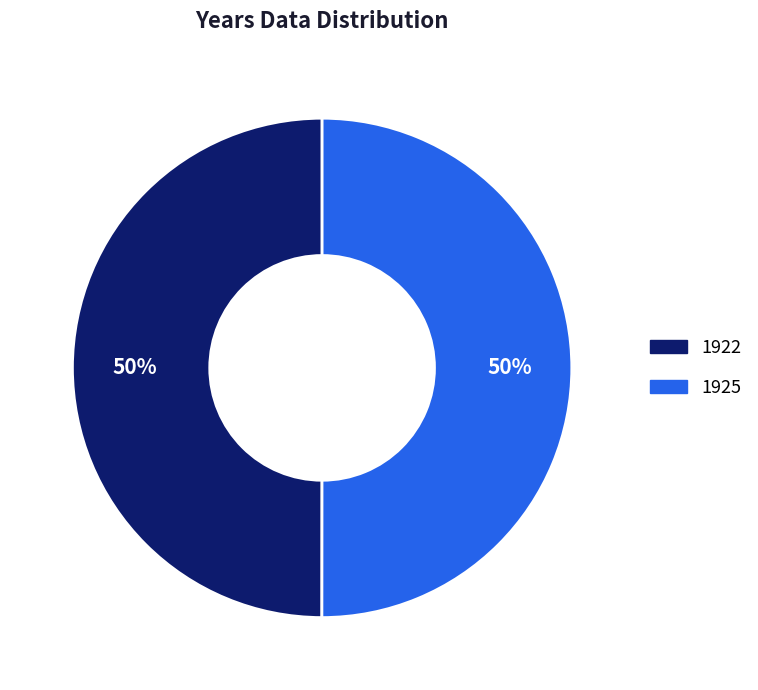

What is the ratio of the value at 1922 to the value at 1925?

1.0